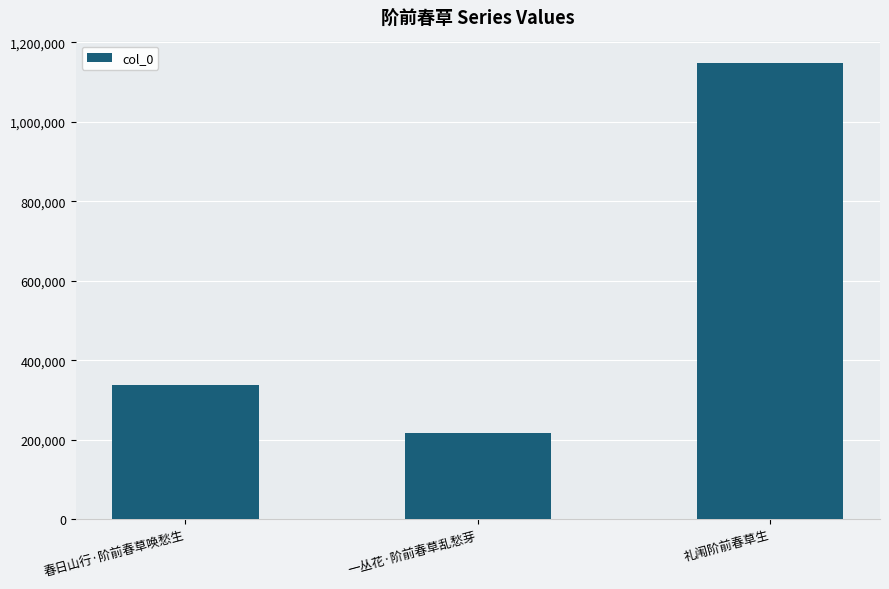

Approximately how many times larger is the value at 一丛花·阶前春草乱愁芽 compared to 礼闱阶前春草生?

0.2